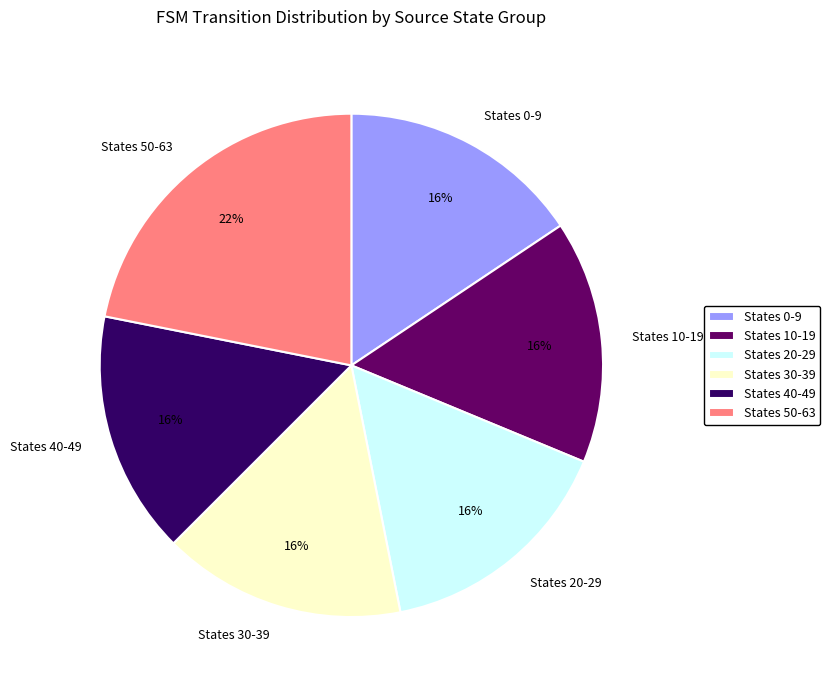

What is the largest slice in the pie chart?

States 50-63